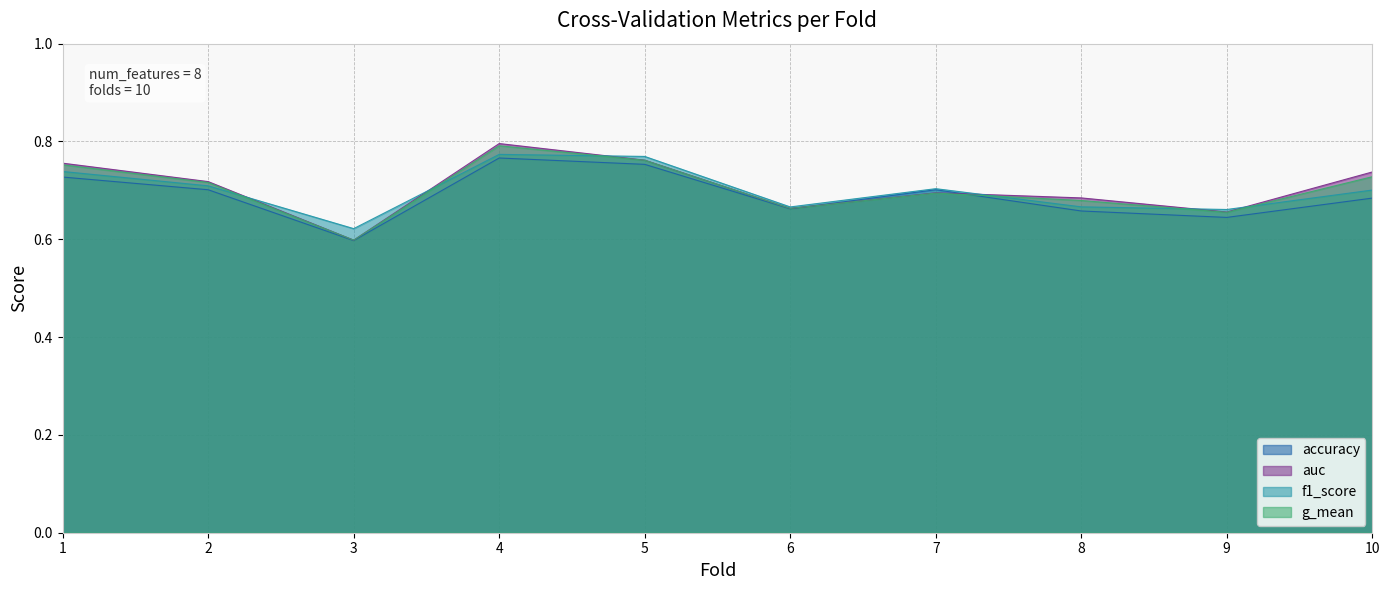

At how many categories does at least one series exceed 0?

10